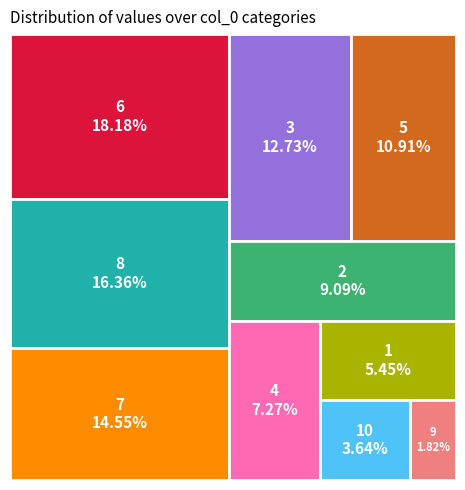

Rank the categories by value from lowest to highest.

9, 10, 1, 4, 2, 5, 3, 7, 8, 6